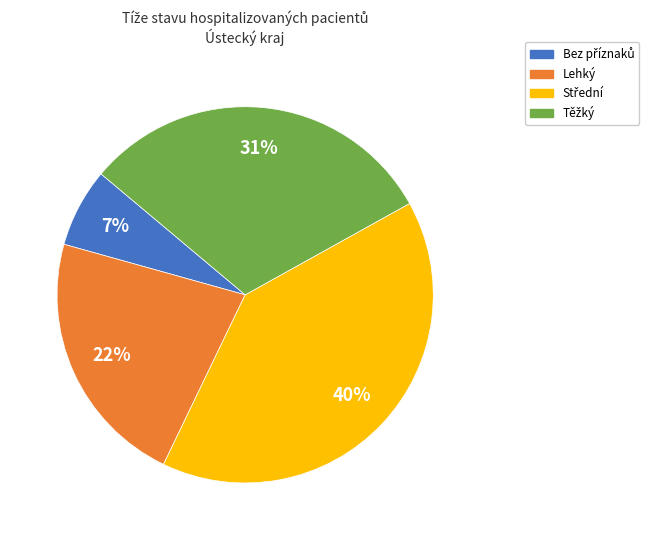

Is there a majority slice in this chart?

No